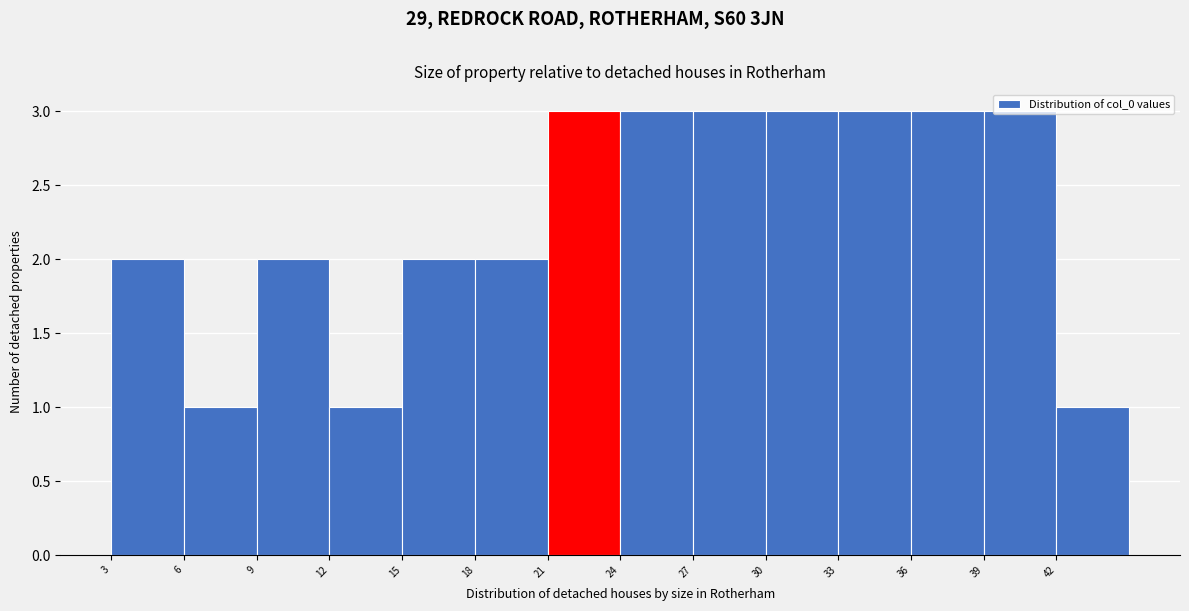

Reading left to right, transcribe this chart: for each bar, give the range it covers on the x-axis and its height. The values are not printed on the chart, so give them approximately, as read against the axis.

3 to 6: 2
6 to 9: 1
9 to 12: 2
12 to 15: 1
15 to 18: 2
18 to 21: 2
21 to 24: 3
24 to 27: 3
27 to 30: 3
30 to 33: 3
33 to 36: 3
36 to 39: 3
39 to 42: 3
42 to 45: 1